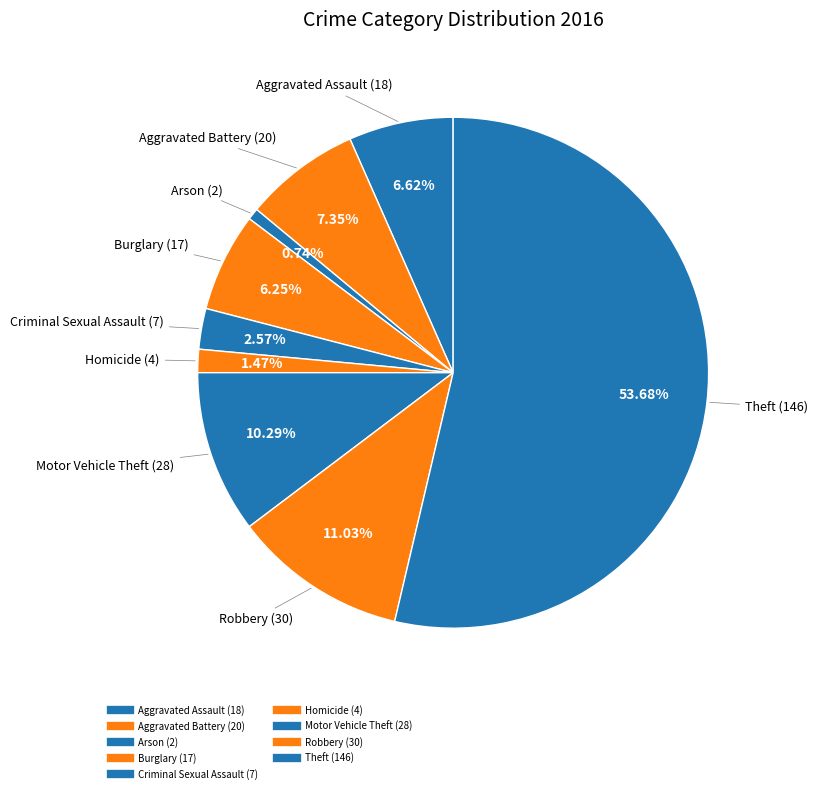

Approximately how many times larger is the value at Motor Vehicle Theft compared to Aggravated Battery?

1.4